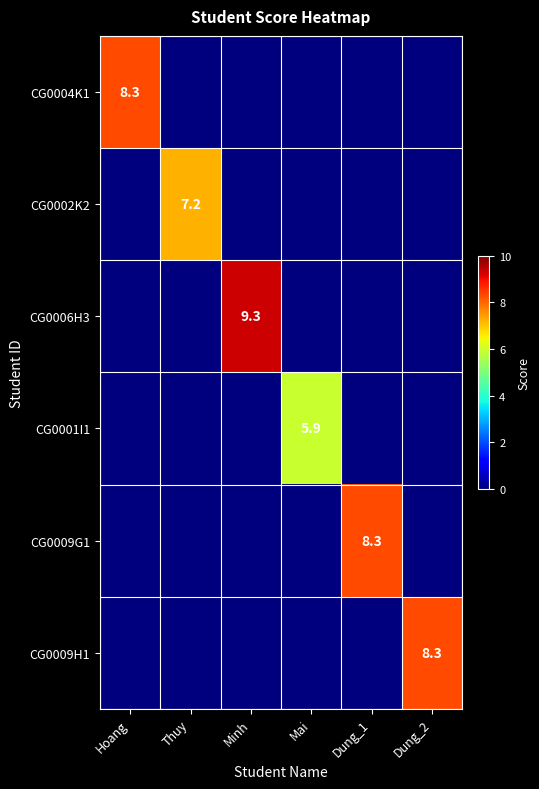

The CG0009H1 series shows 5.1 at Dung_2. True or false?

False